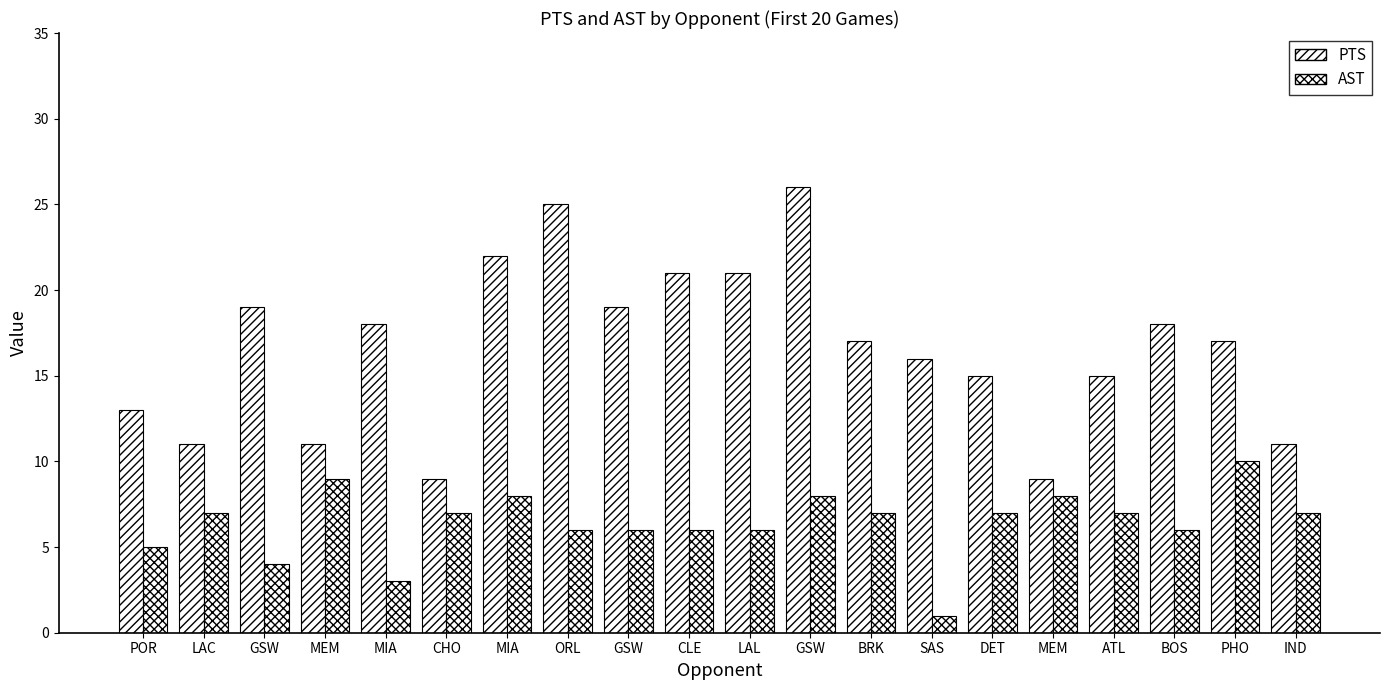

Are the bars grouped side by side (vs. stacked)?

Yes